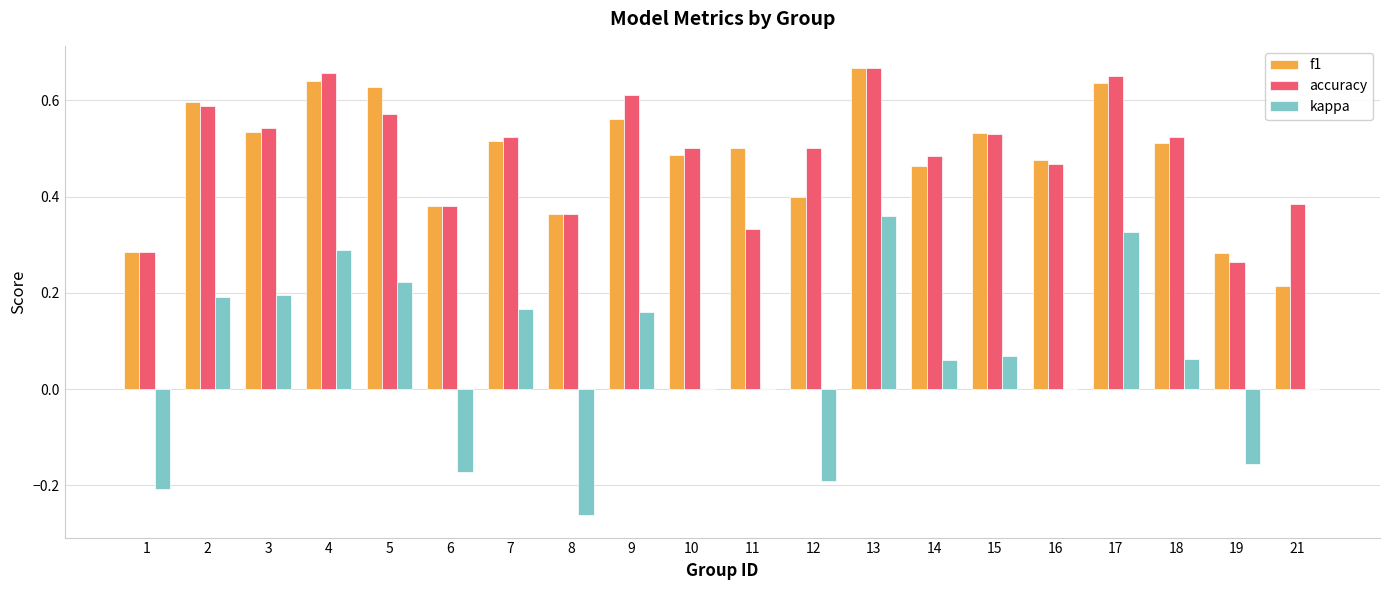

What is the sum of all accuracy values?

9.8